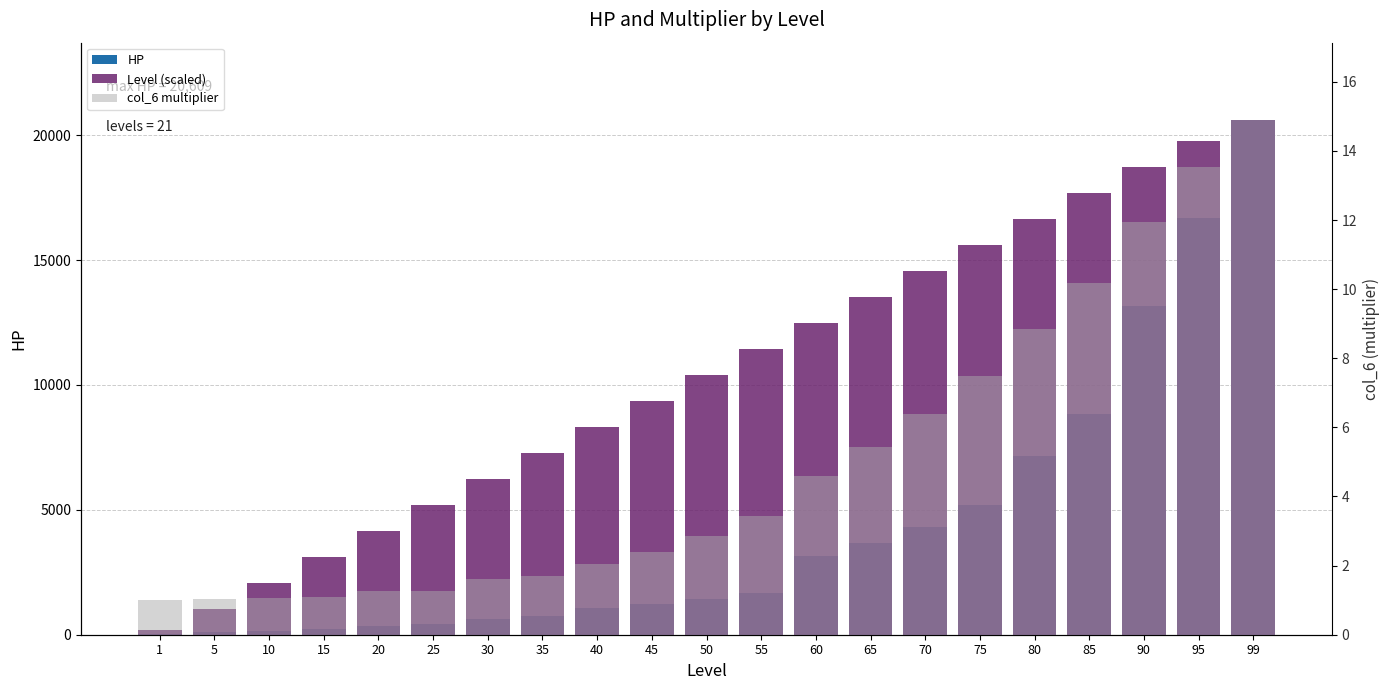

What value does the col_6 multiplier series have at 99?

14.9